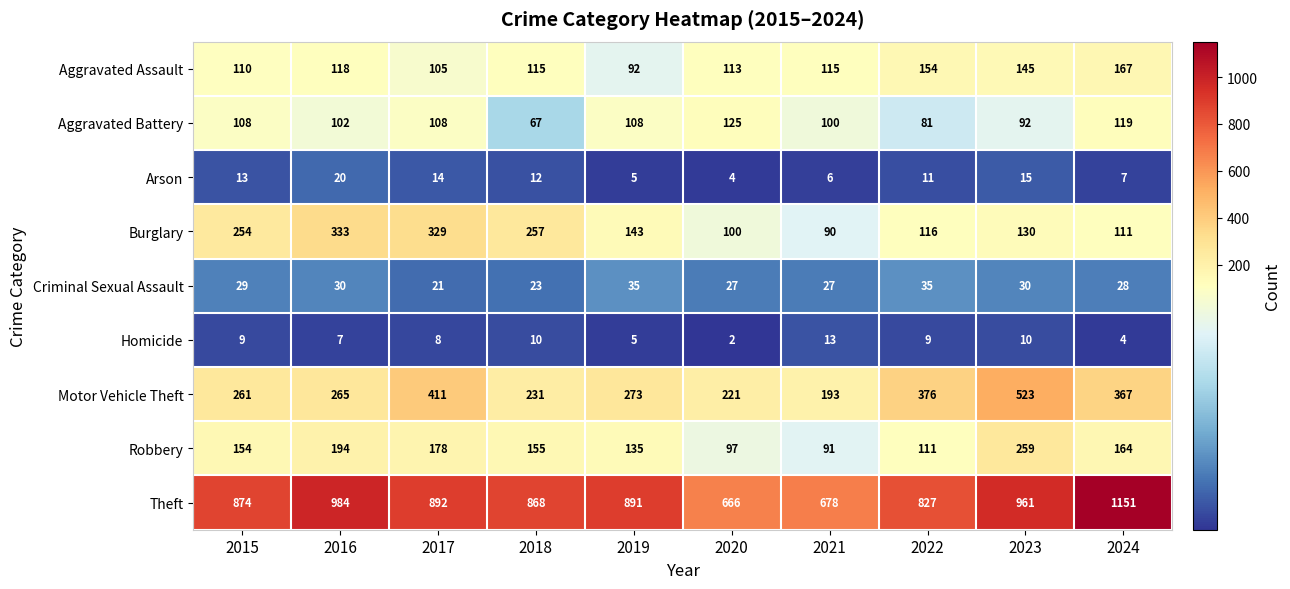

How many data points in Burglary are less than 143?

5